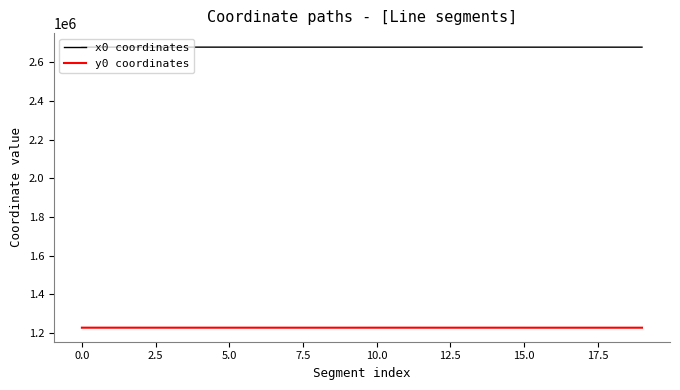

What is the difference between the maximum and minimum values in the y0 coordinates series?

139.5